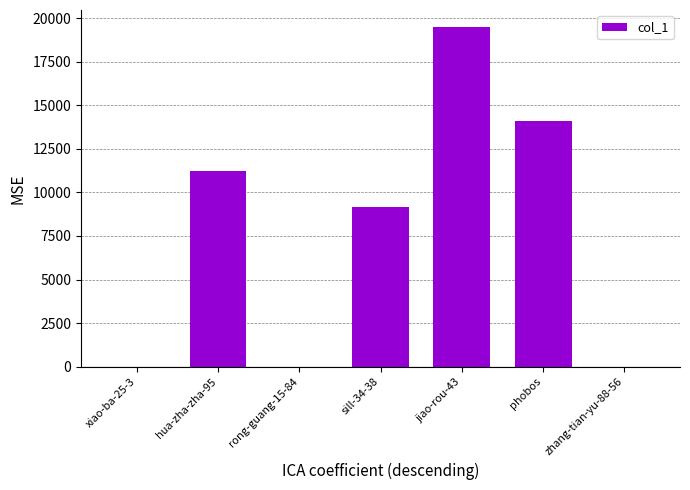

The value at phobos is 24123. True or false?

False